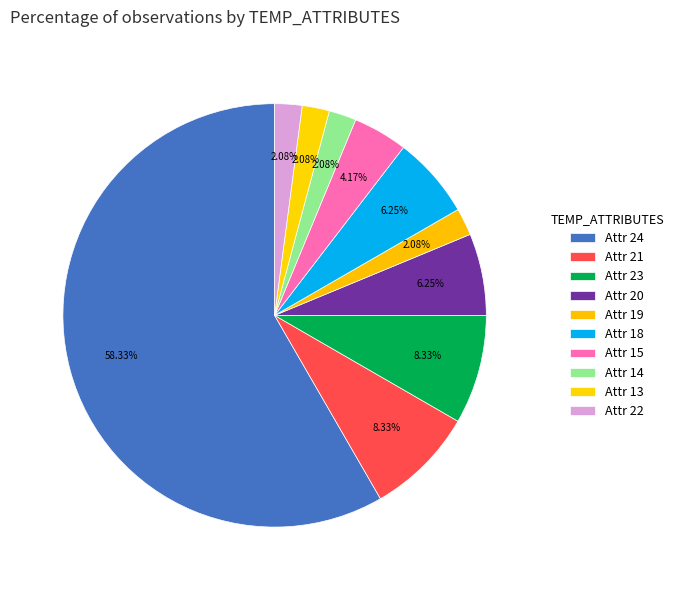

How many slices are in this pie chart?

10